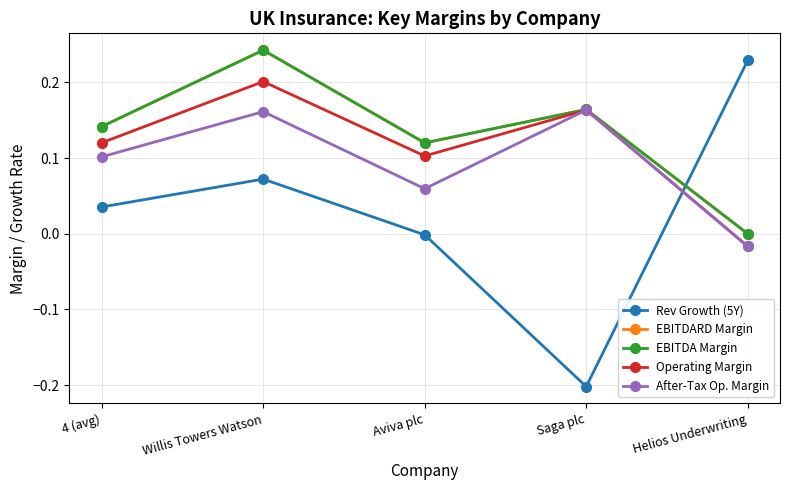

Reading left to right, transcribe all the data shown in this chart.

Rev Growth (5Y): 0.0	0.1	-0.0	-0.2	0.2
EBITDARD Margin: 0.1	0.2	0.1	0.2	0.0
EBITDA Margin: 0.1	0.2	0.1	0.2	0.0
Operating Margin: 0.1	0.2	0.1	0.2	-0.0
After-Tax Op. Margin: 0.1	0.2	0.1	0.2	-0.0